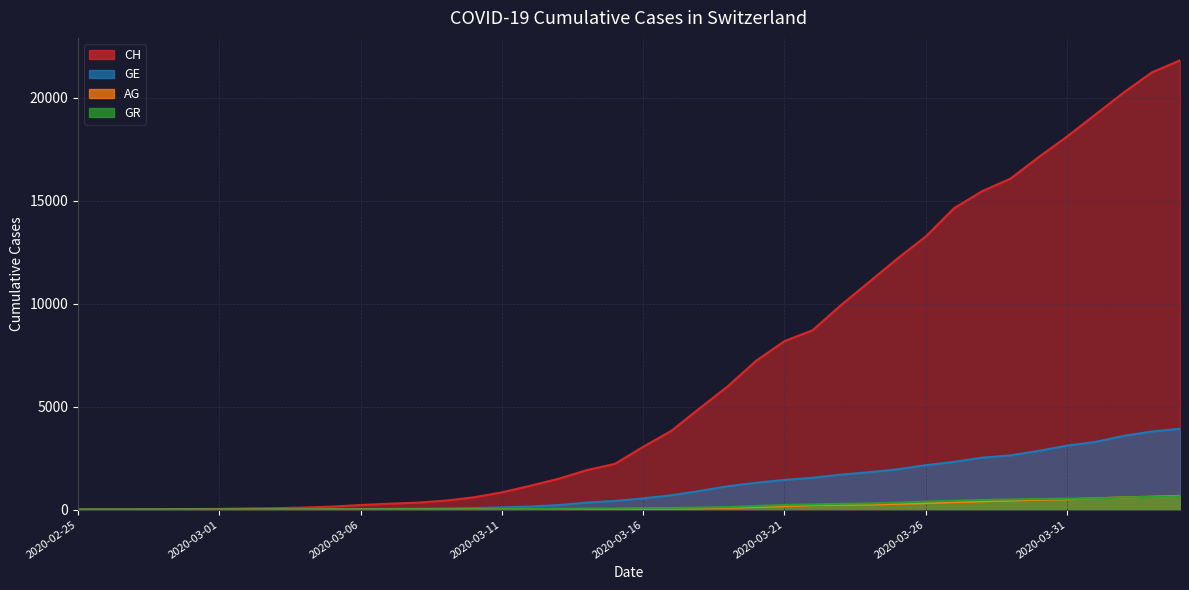

What are all the series names shown in the legend?

CH, GE, AG, GR